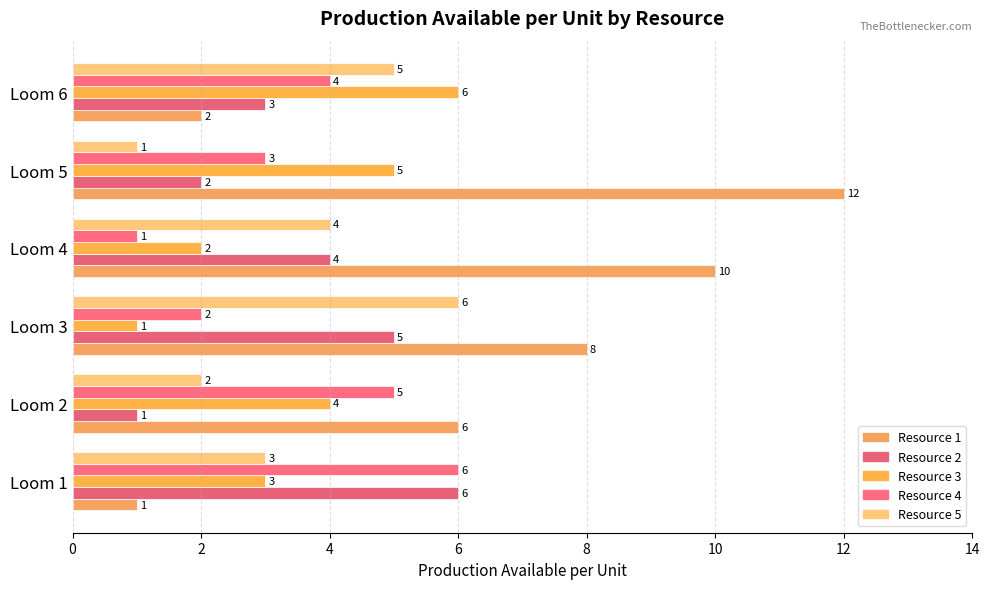

What is the value of the Resource 1 bar at the 1st from the left?

1